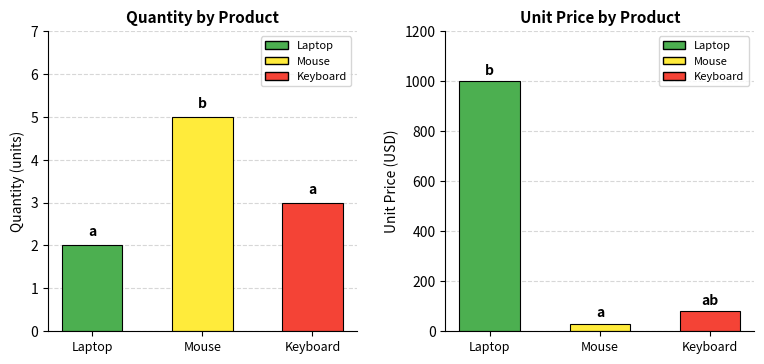

What is the difference between the Quantity values at Laptop and Keyboard?

1.0